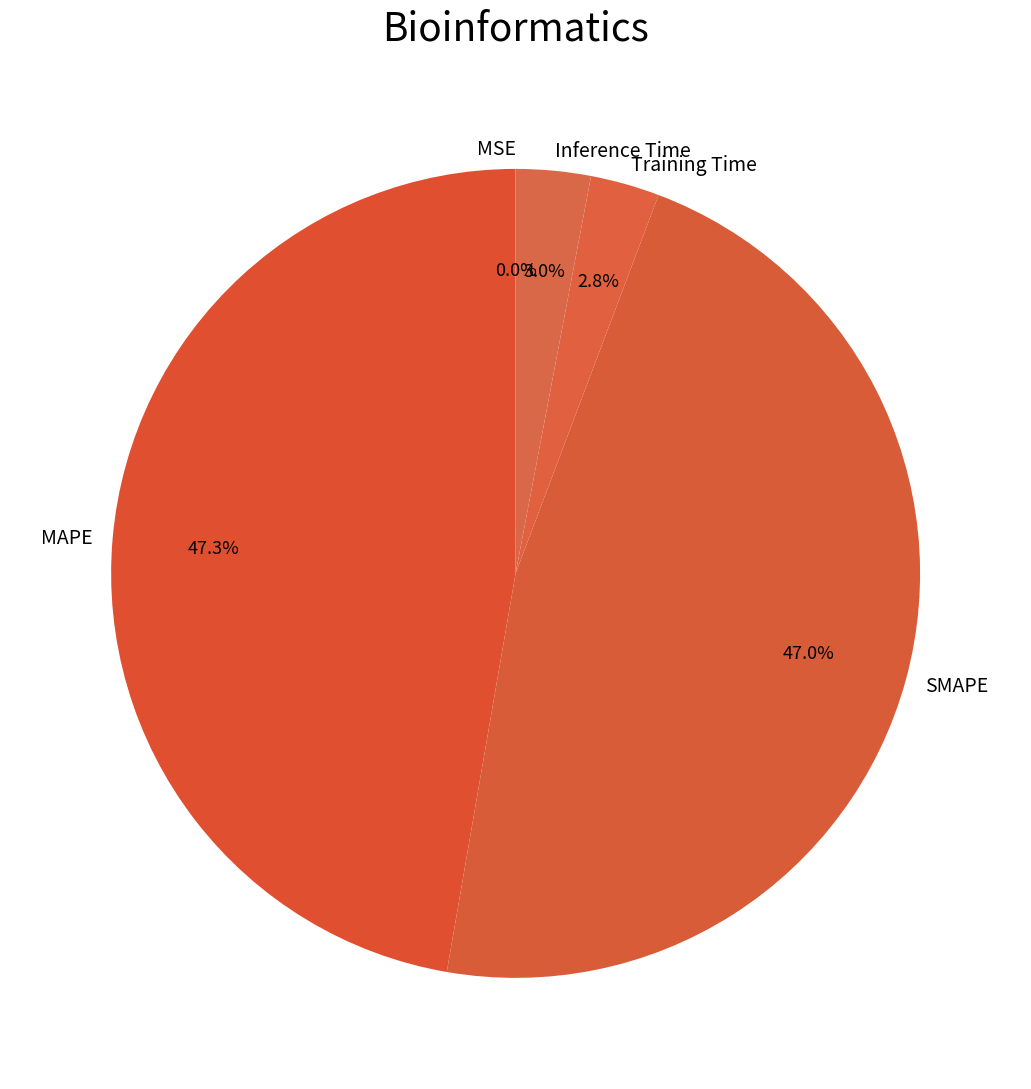

Which has a higher value, Inference Time or MAPE?

MAPE